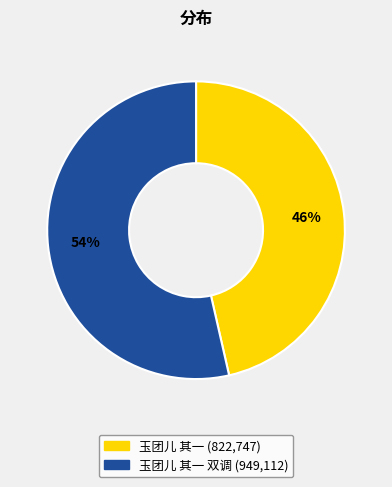

Is there any slice that represents more than half of the pie?

Yes